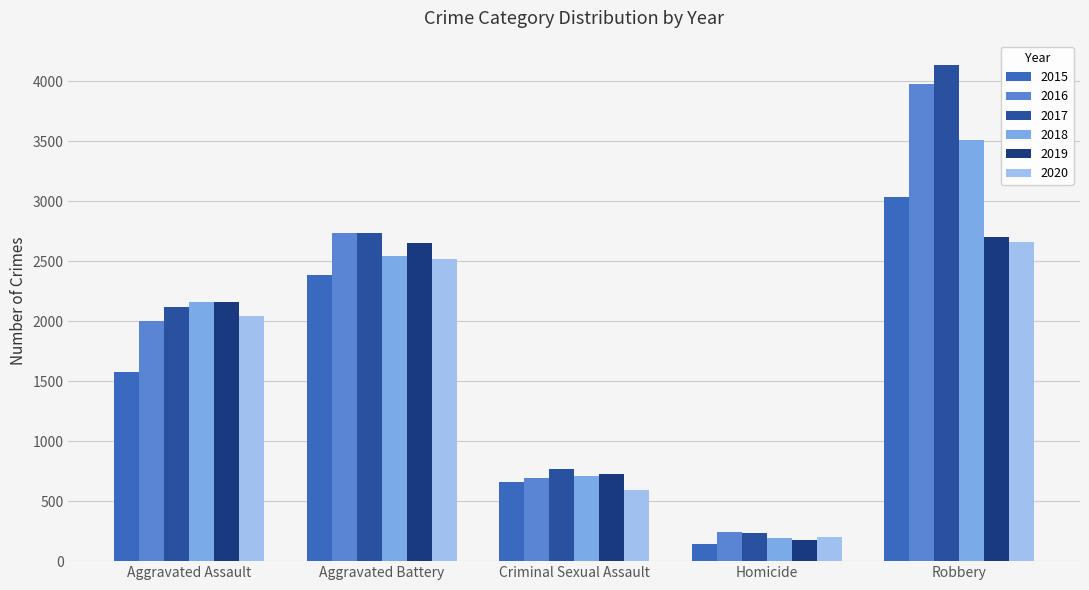

Reading left to right, list all the values displayed in this chart.

2015: 1576	2383	657	145	3032
2016: 2004	2737	694	242	3975
2017: 2116	2738	771	233	4133
2018: 2164	2548	712	195	3514
2019: 2159	2653	726	174	2702
2020: 2044	2519	596	200	2659